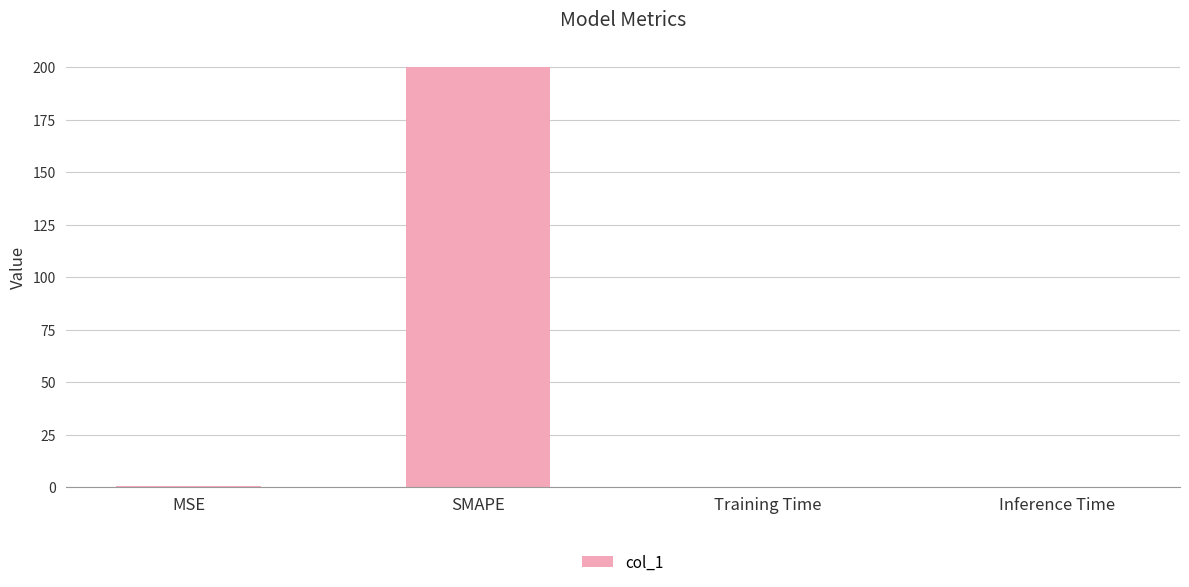

What is the sum of all values?

200.4